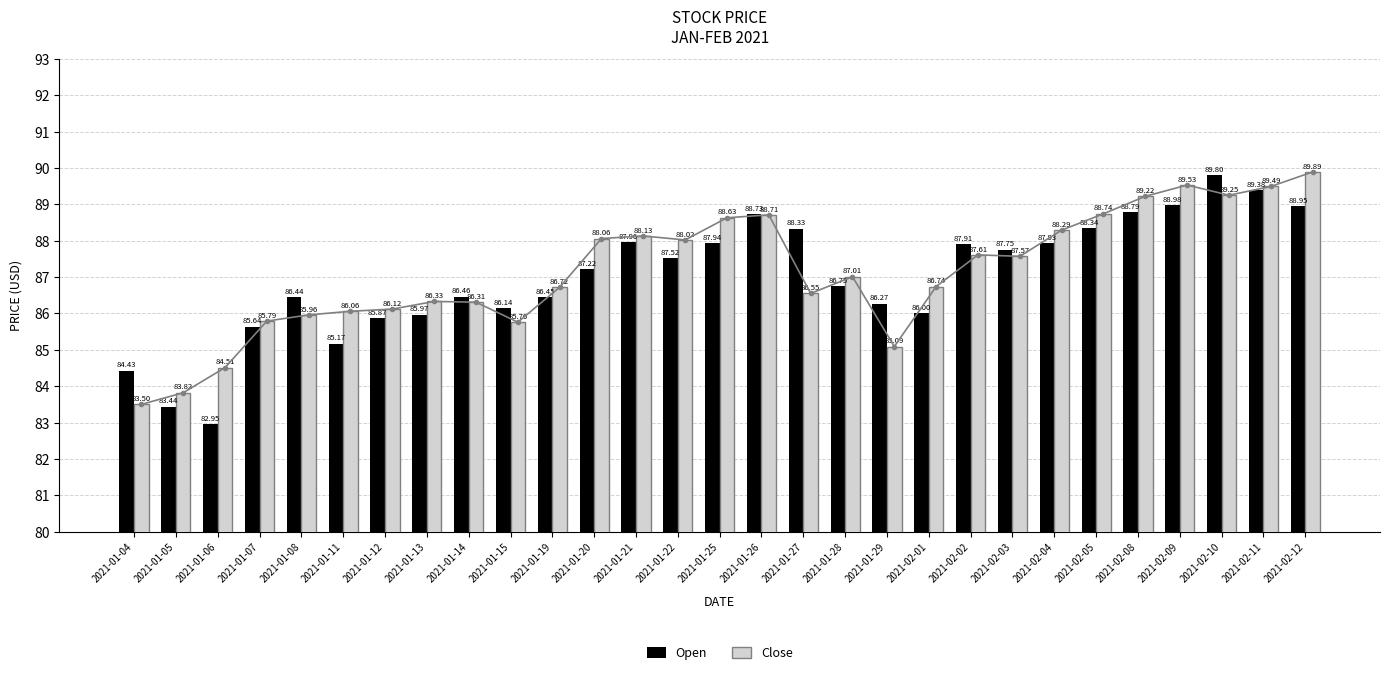

At how many categories does at least one series exceed 84?

28